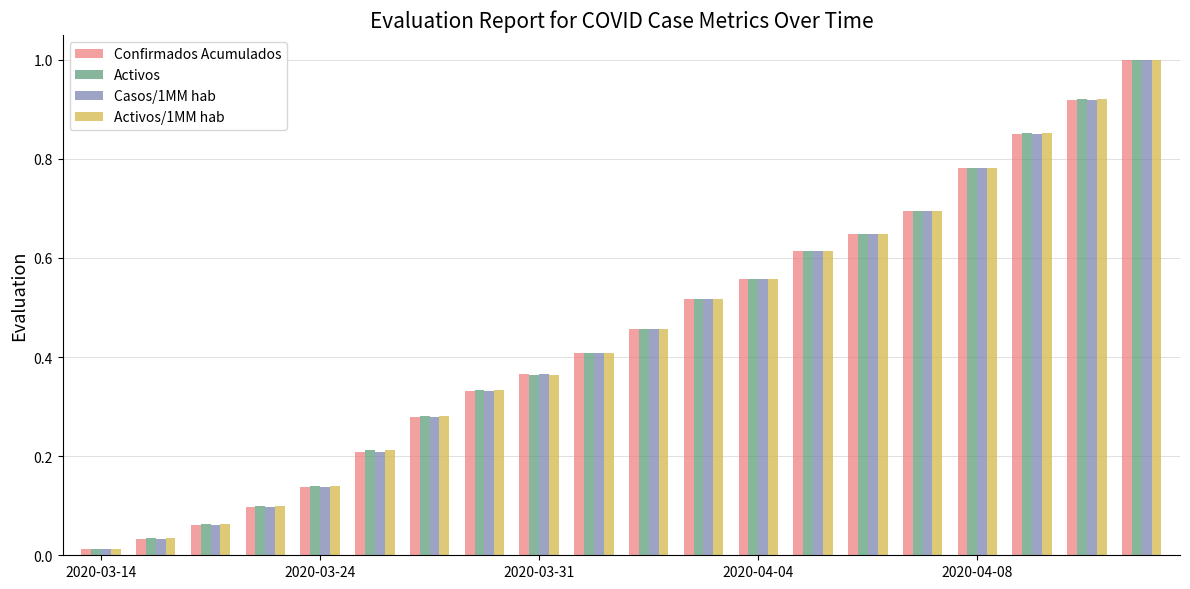

What is the difference between the maximum and minimum values in the Activos series?

1.0